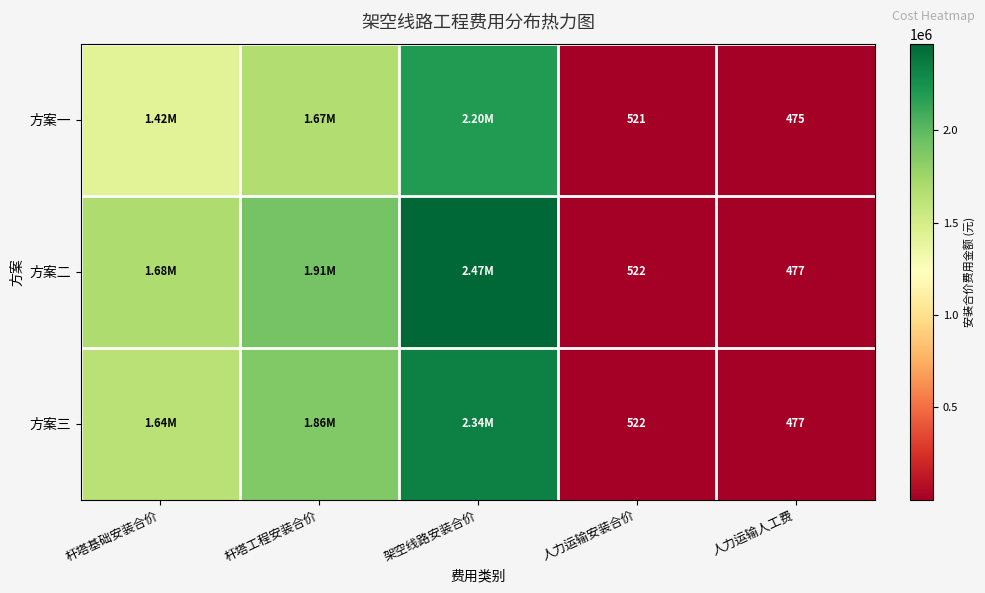

What is the sum of the 方案一 values at 人力运输安装合价 and 人力运输人工费?

996